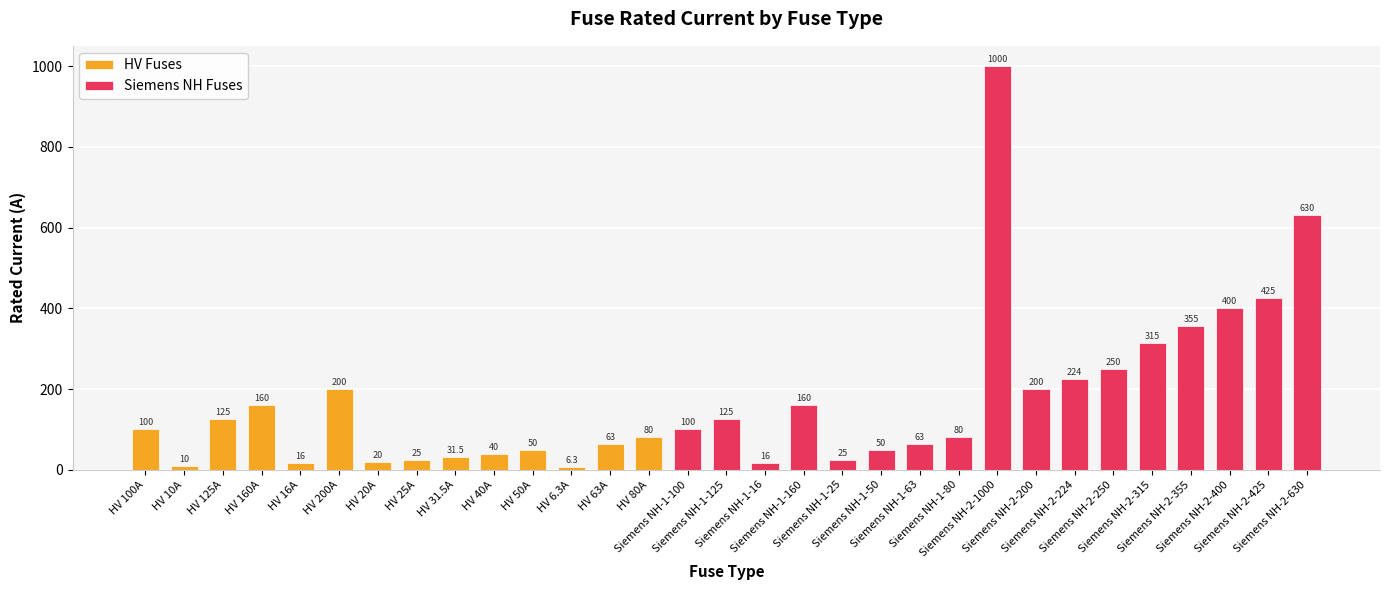

Reading right to left, transcribe all the data shown in this chart.

630.0	425.0	400.0	355.0	315.0	250.0	224.0	200.0	1000.0	80.0	63.0	50.0	25.0	160.0	16.0	125.0	100.0	80.0	63.0	6.3	50.0	40.0	31.5	25.0	20.0	200.0	16.0	160.0	125.0	10.0	100.0